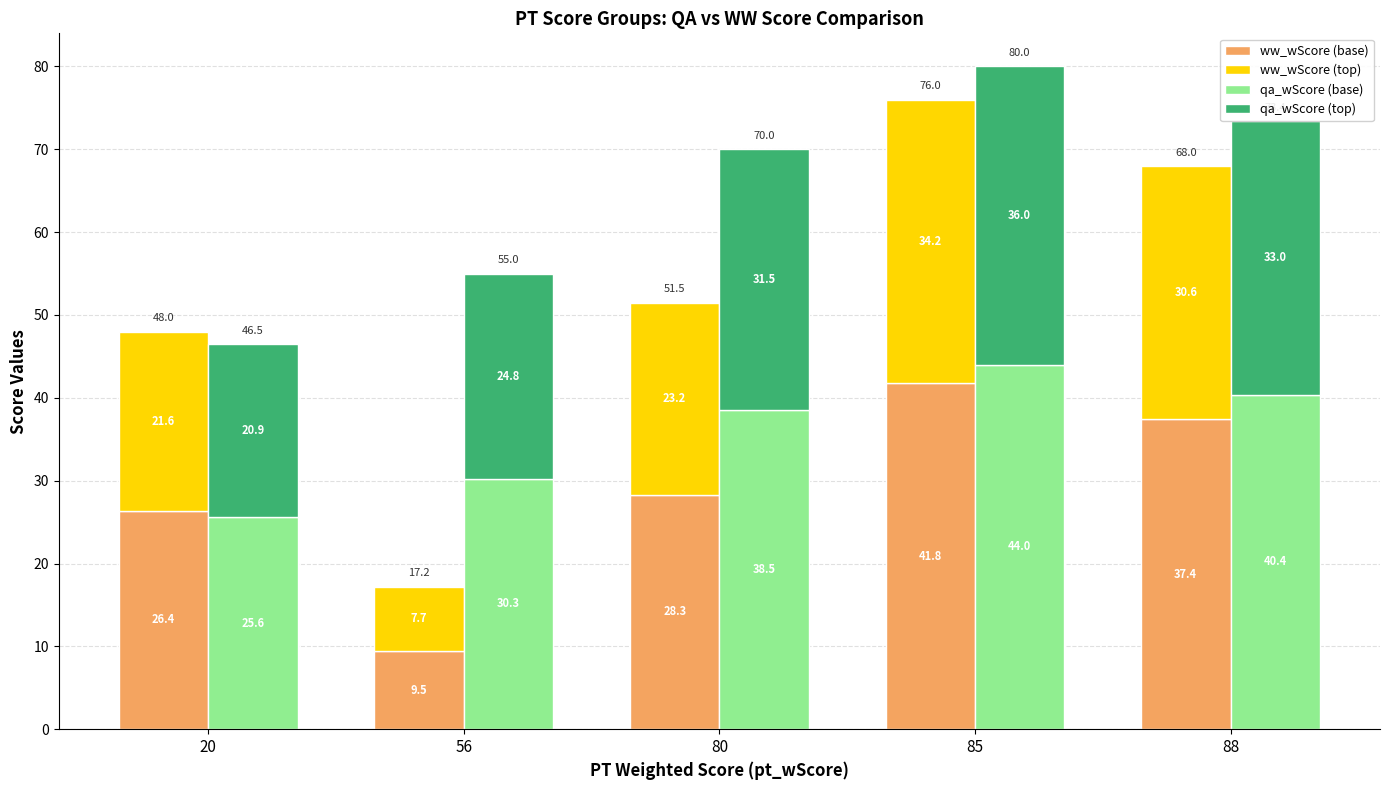

What is the difference between the maximum and minimum values in the qa_wScore (top) series?

15.1